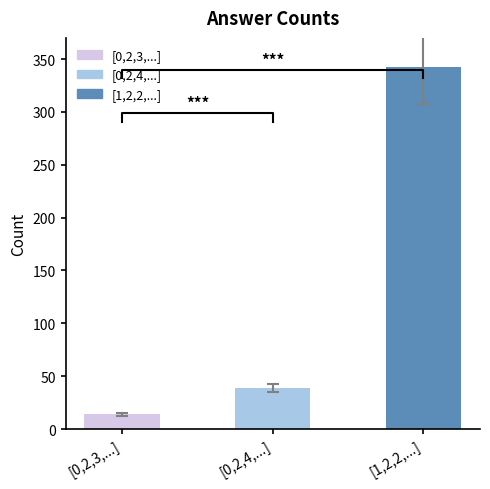

Reading right to left, extract all data points from this chart.

342	39	14